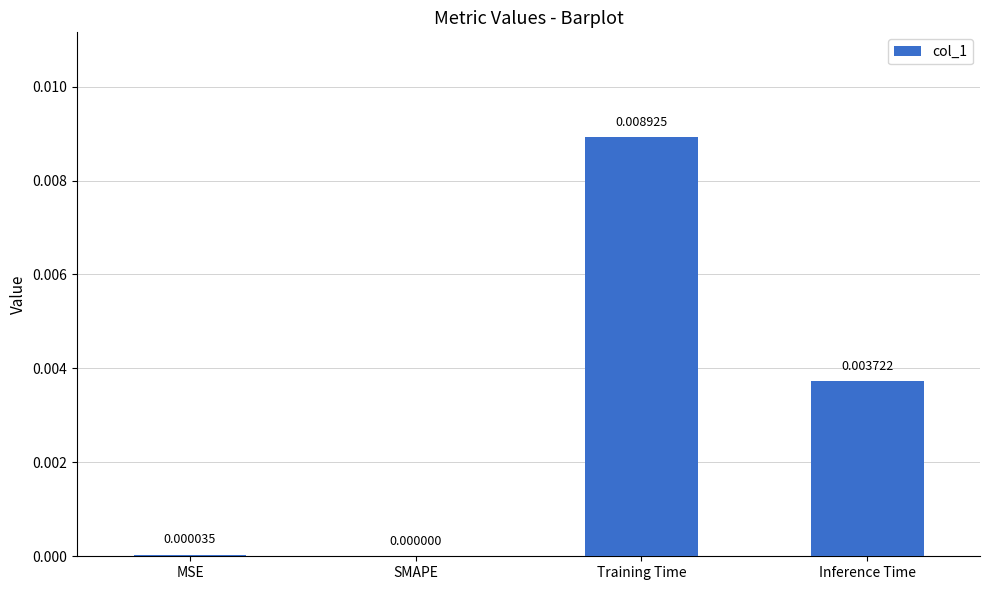

Are the bars horizontal?

No